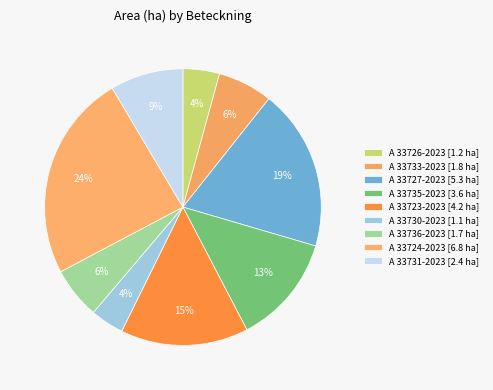

How many segments does this pie chart have?

9